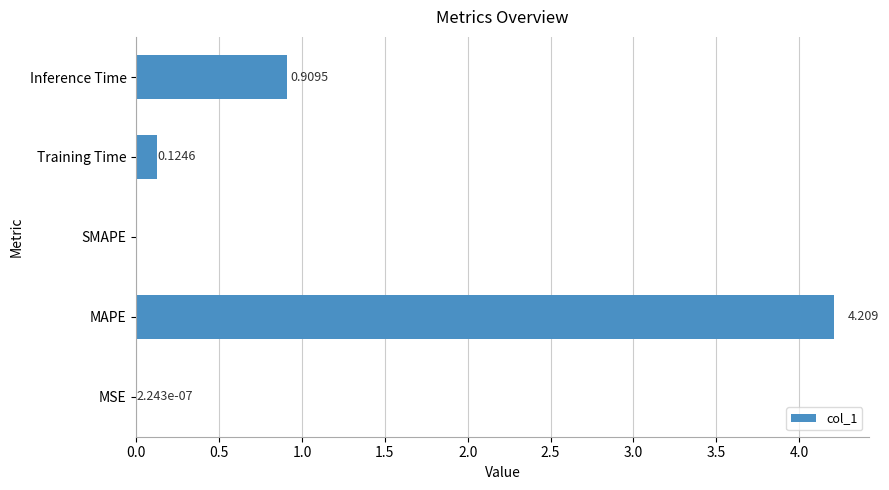

Which has a higher value, SMAPE or Inference Time?

Inference Time